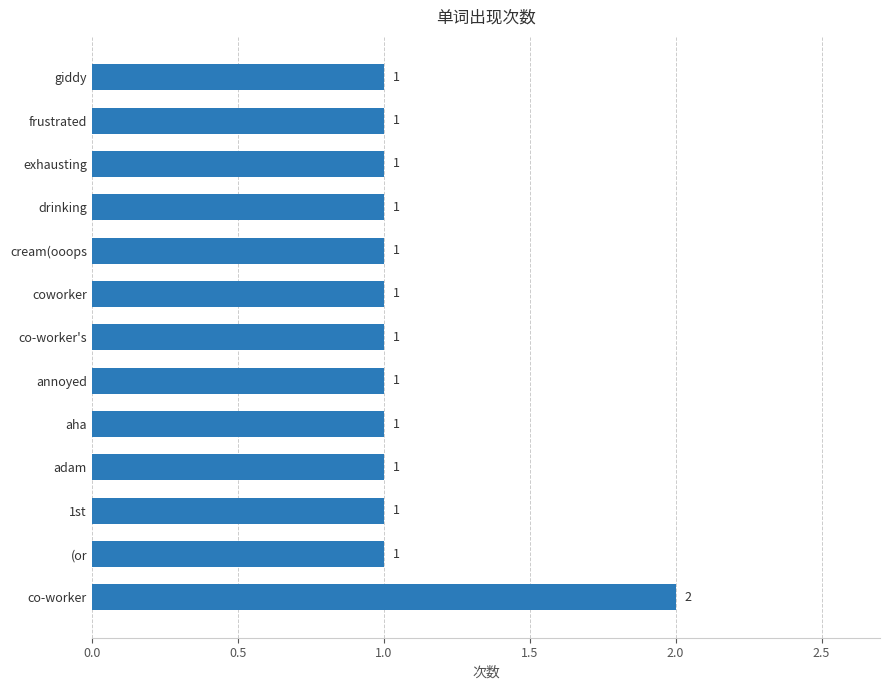

Reading bottom to top, transcribe all the data shown in this chart.

co-worker=2	(or=1	1st=1	adam=1	aha=1	annoyed=1	co-worker's=1	coworker=1	cream(ooops=1	drinking=1	exhausting=1	frustrated=1	giddy=1